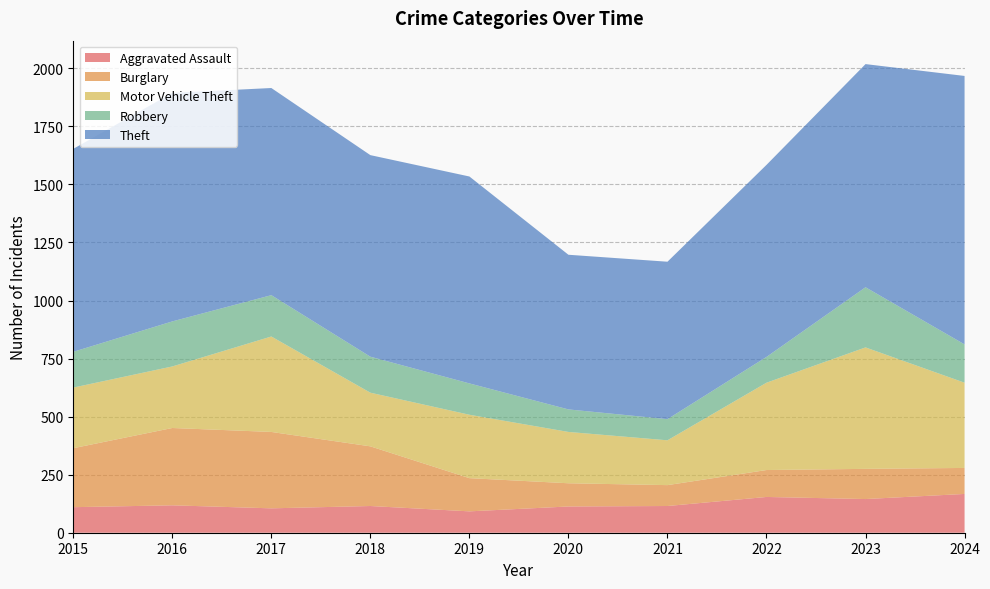

Reading left to right, what are all the values shown in this chart?

Aggravated Assault: 110	118	105	115	92	113	115	154	145	167
Burglary: 254	333	329	257	143	100	90	116	130	112
Motor Vehicle Theft: 261	265	411	231	273	221	193	376	523	367
Robbery: 154	194	178	155	135	97	91	111	259	165
Theft: 874	984	892	868	891	666	678	827	961	1156